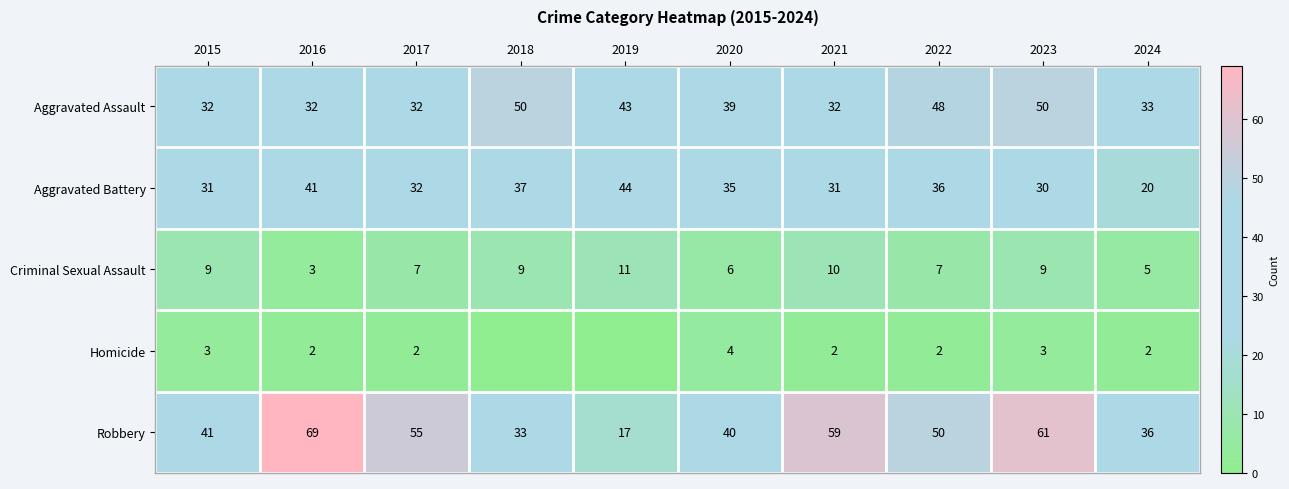

Between 2022 and 2016, which is larger?

2022